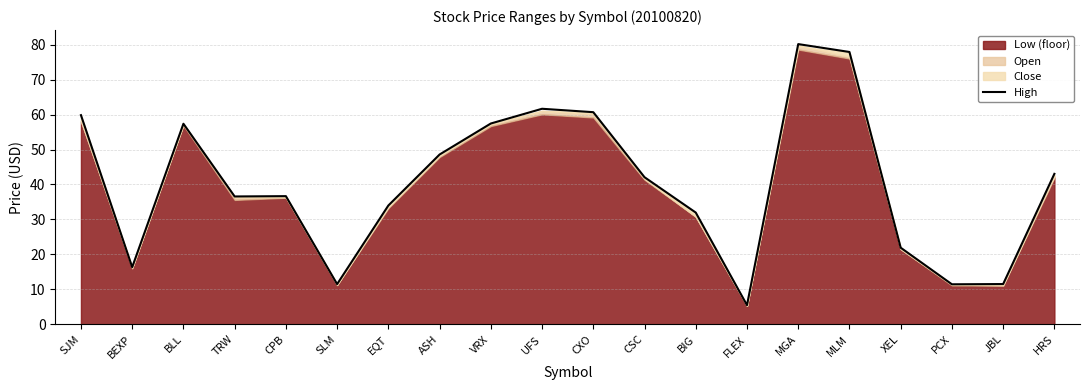

Reading left to right, what are all the values shown in this chart?

59.8	16.4	57.4	36.6	36.7	11.5	34.0	48.6	57.4	61.6	60.7	42.1	32.0	5.5	80.1	77.9	21.9	11.5	11.6	43.0